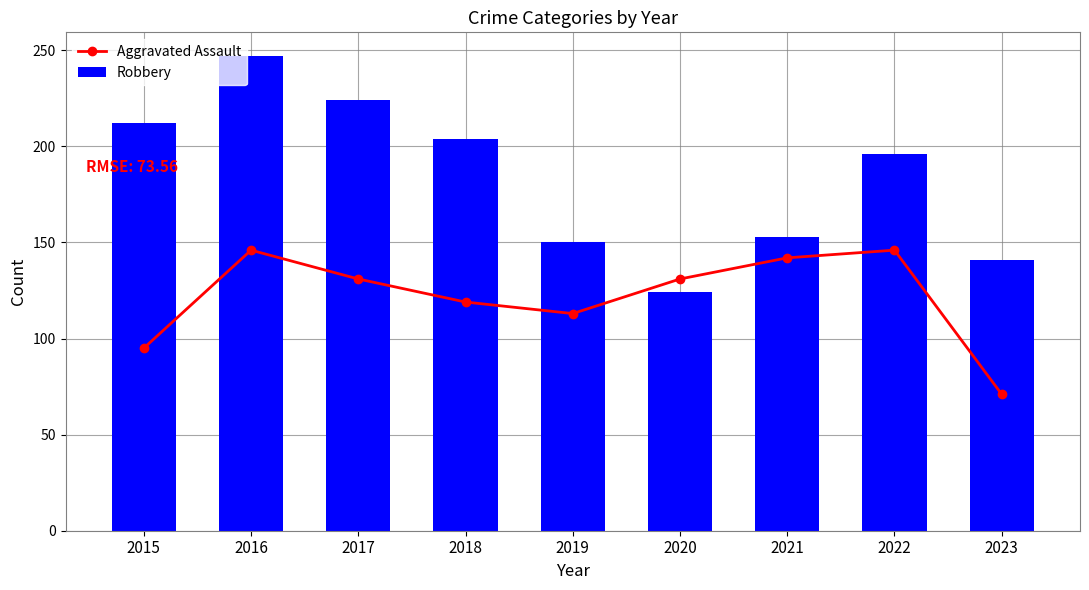

The value of Robbery at 2023 is 202. True or false?

False